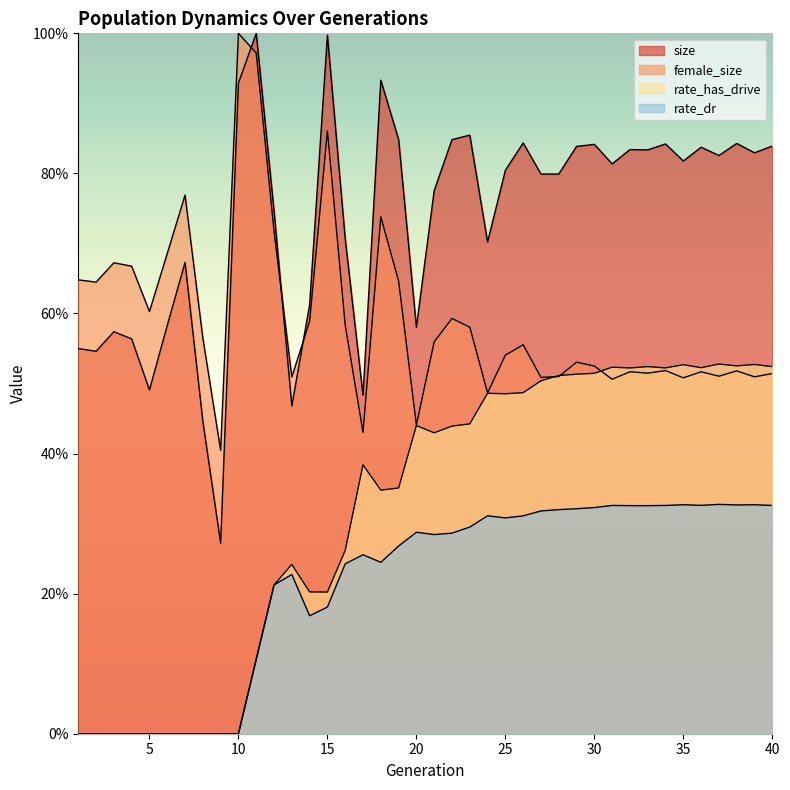

At how many categories does at least one series exceed 0?

40